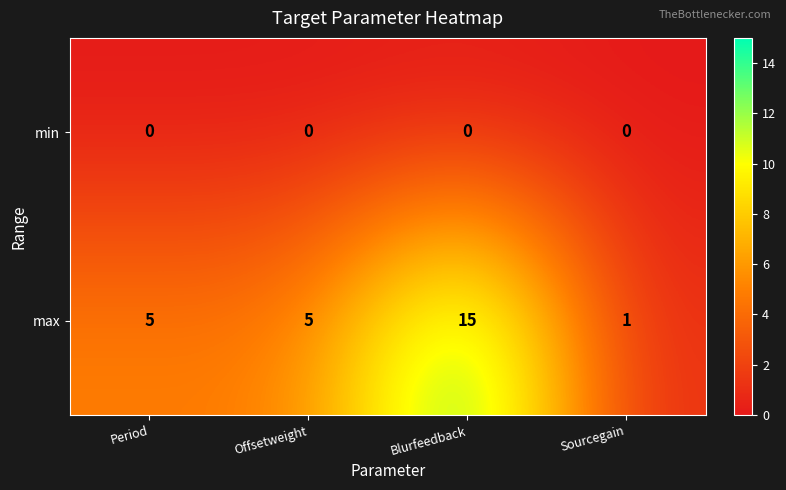

At which category is the sum across all series the highest?

Blurfeedback